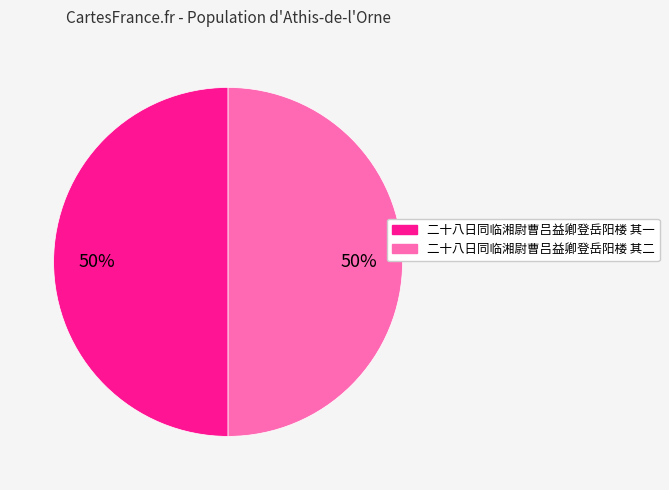

Combined, do 二十八日同临湘尉曹吕益卿登岳阳楼 其一 and 二十八日同临湘尉曹吕益卿登岳阳楼 其二 account for over 50%?

Yes